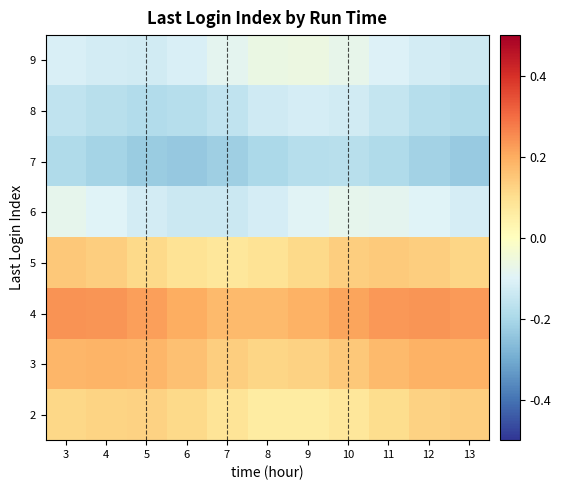

Count the number of data series in this chart.

8